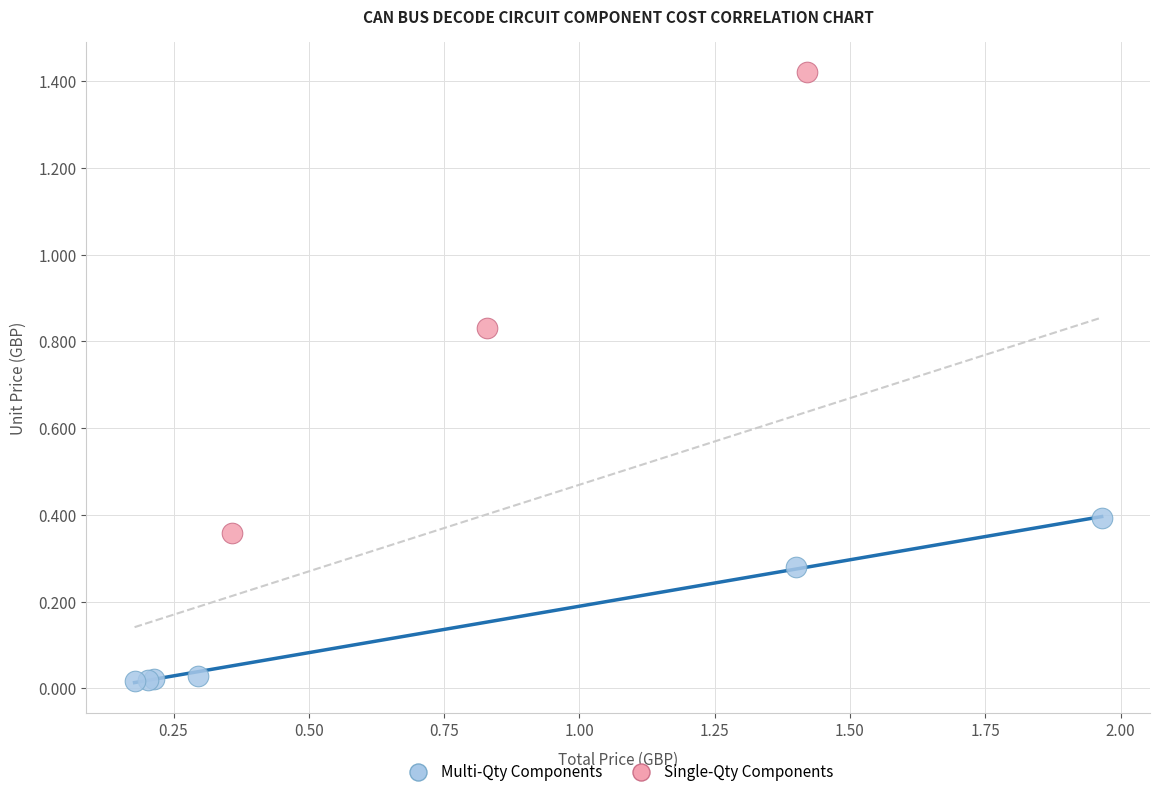

Which series has the widest spread of Y values?

Single-Qty Components